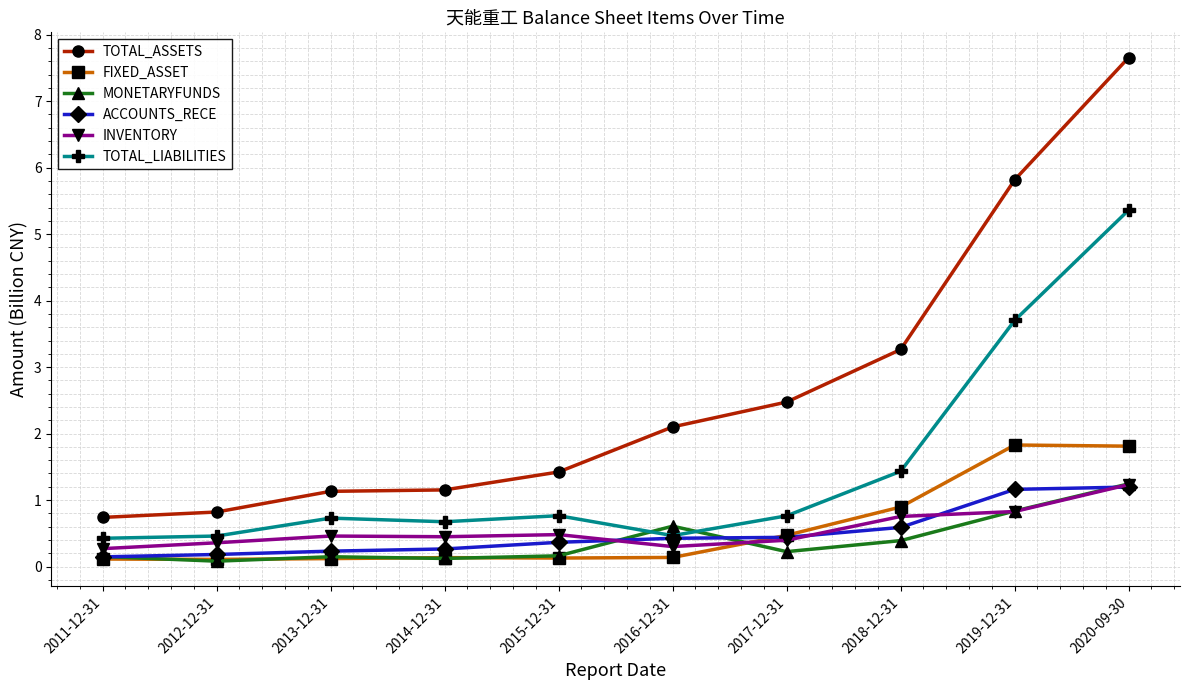

True or false: TOTAL_ASSETS has more than 2 points higher than both neighbors.

False